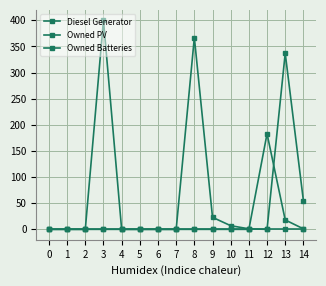

Reading left to right, list all the values displayed in this chart.

Diesel Generator: 0	0	0	400	0	0	0	0	367	23	7	1	0	337	55
Owned PV: 0	0	0	0	0	0	0	0	0	0	0	0	0	0	0
Owned Batteries: 0	0	0	0	0	0	0	0	0	0	0	0	183	18	1